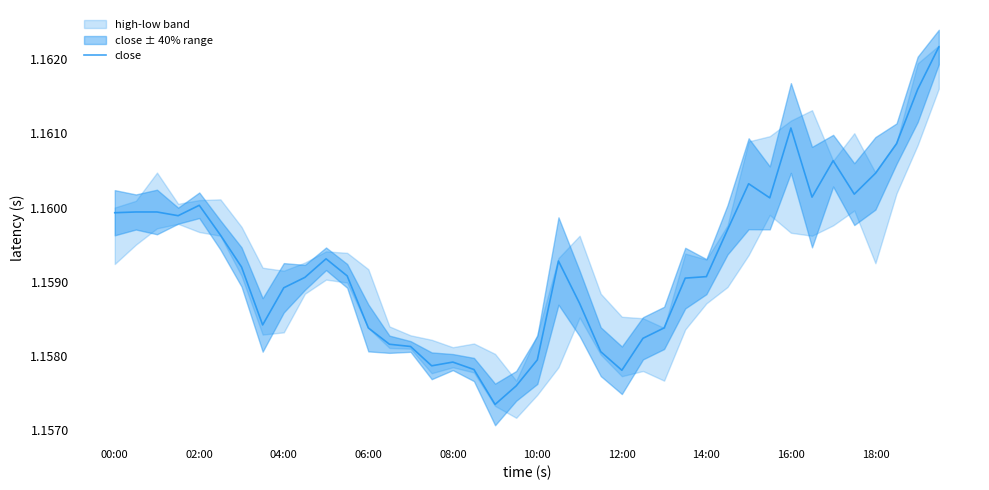

Count the values in the range 1 to 2.

40